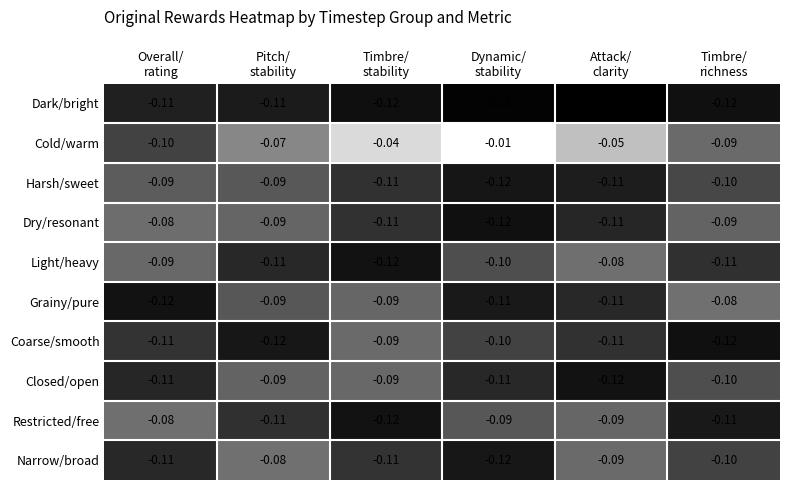

Which series has the widest spread of values?

Cold/warm